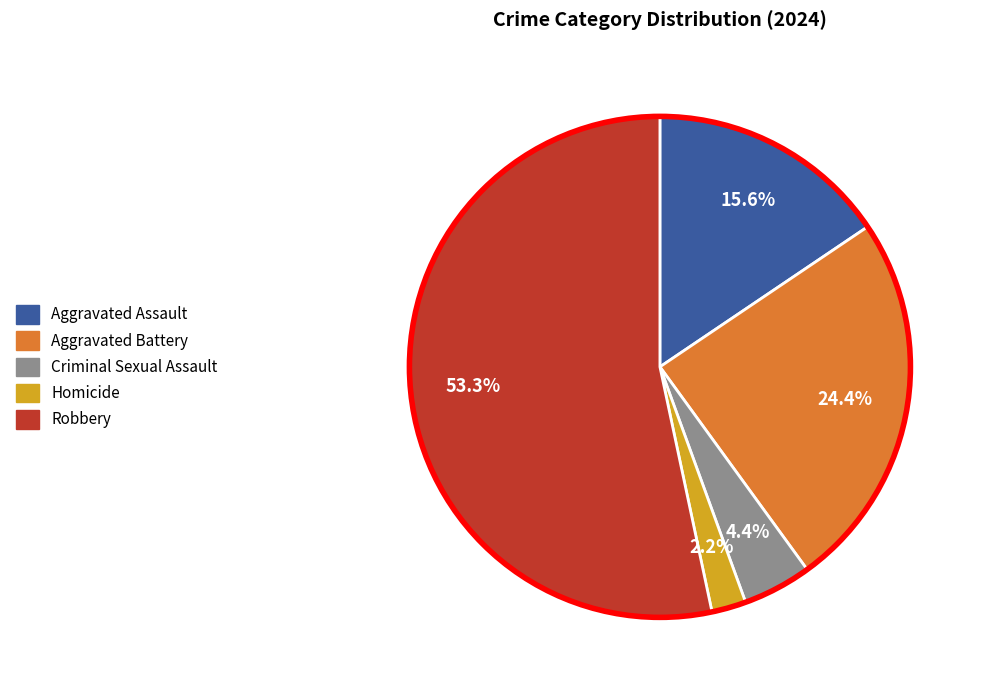

Count the number of slices in the pie.

5